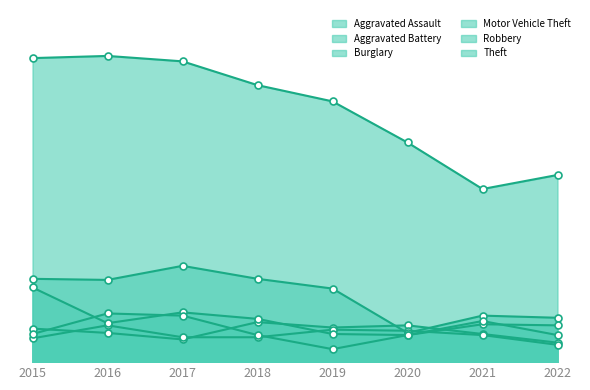

What is the difference between the maximum and minimum values in the Robbery series?

33